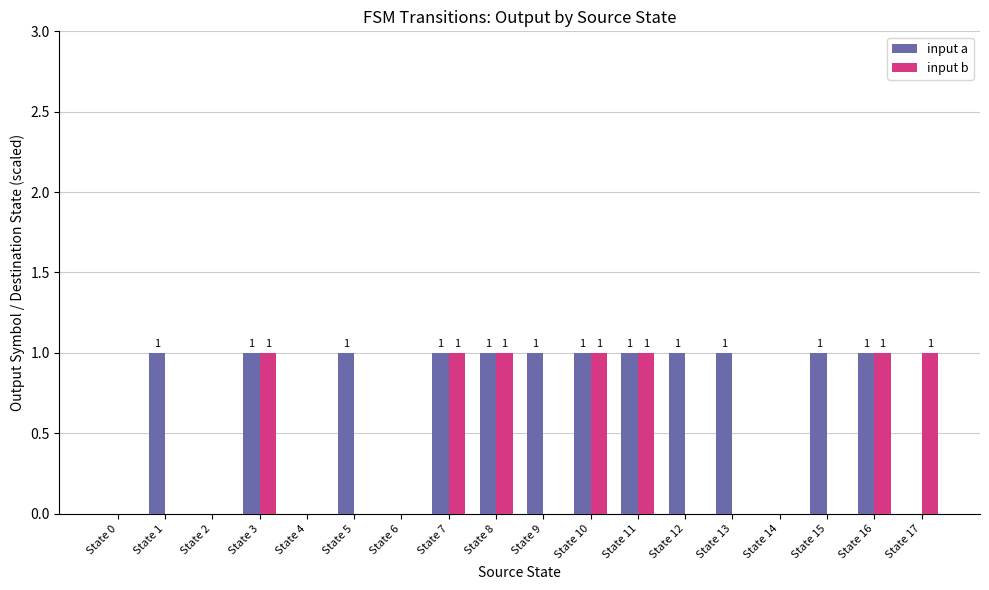

How many series are shown in this chart?

2